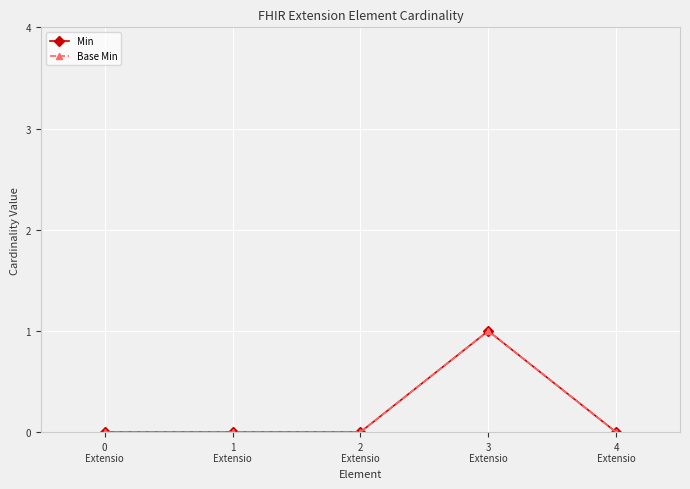

At which category does Base Min reach its first local peak?

3
Extensio